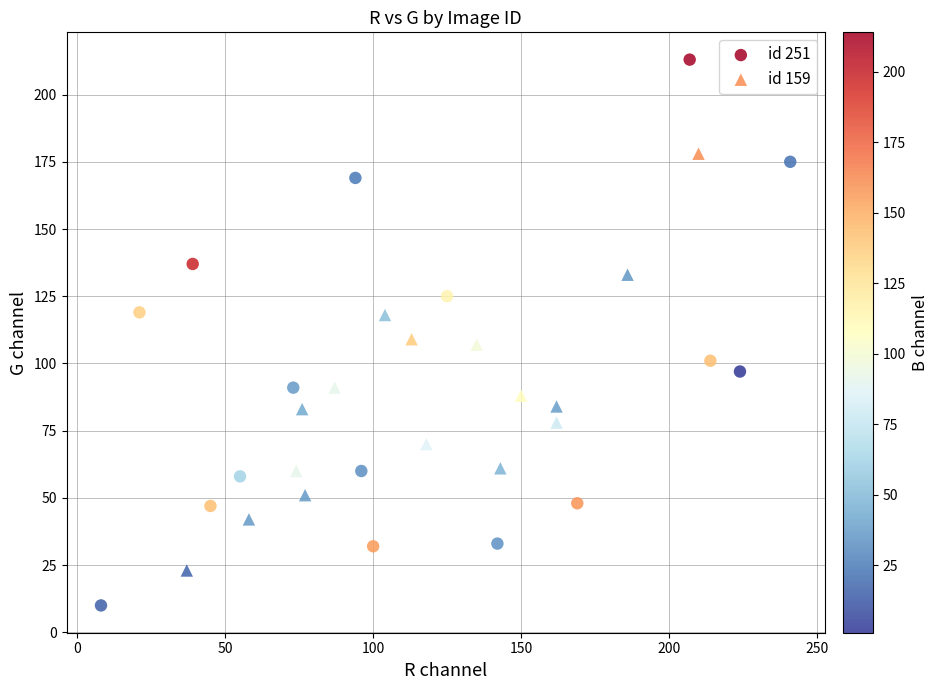

What are all the series names shown in the legend?

id 251, id 159